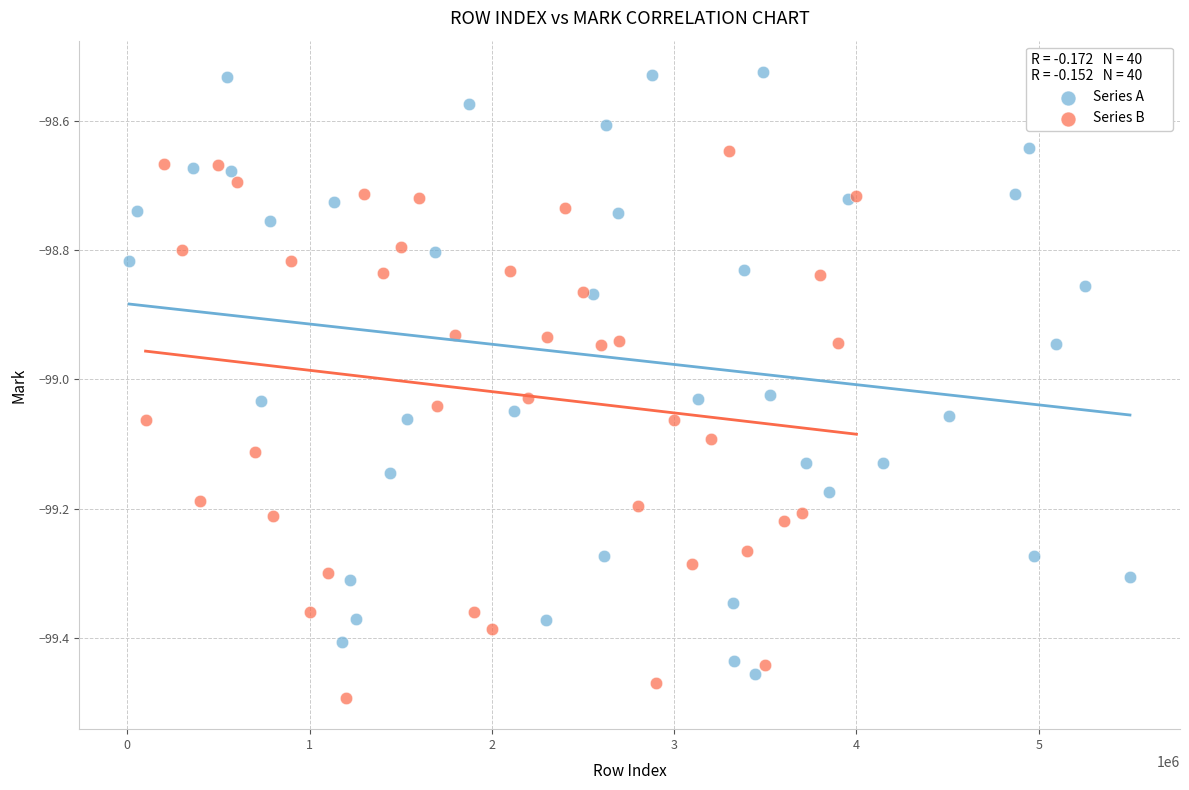

Which series has the largest Y range (max minus min)?

Series A